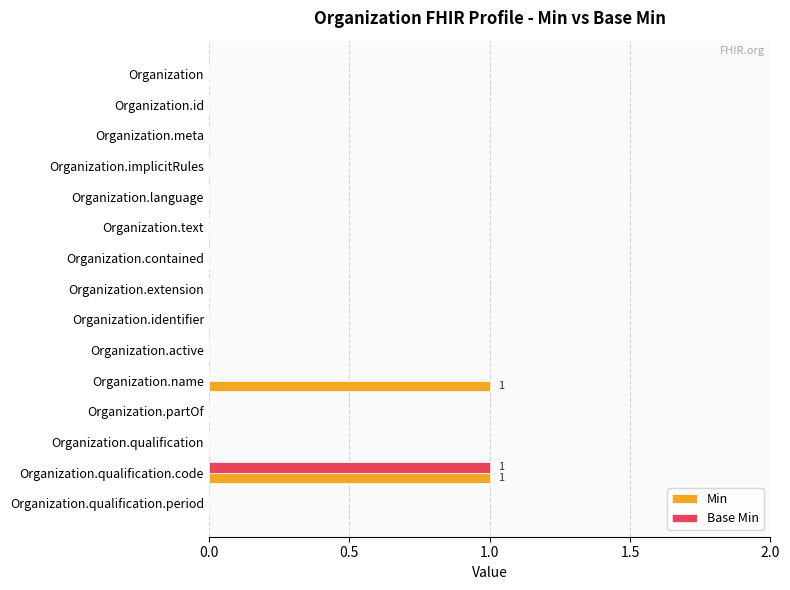

At which category is the sum across all series the highest?

Organization.qualification.code